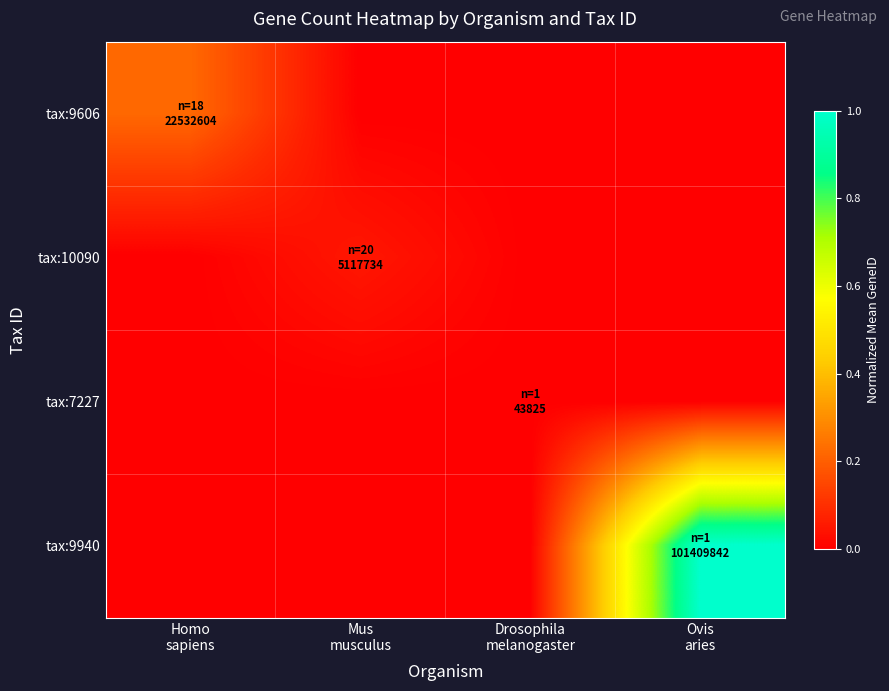

Between Mus musculus and Ovis aries, which series saw the biggest shift?

tax:9940